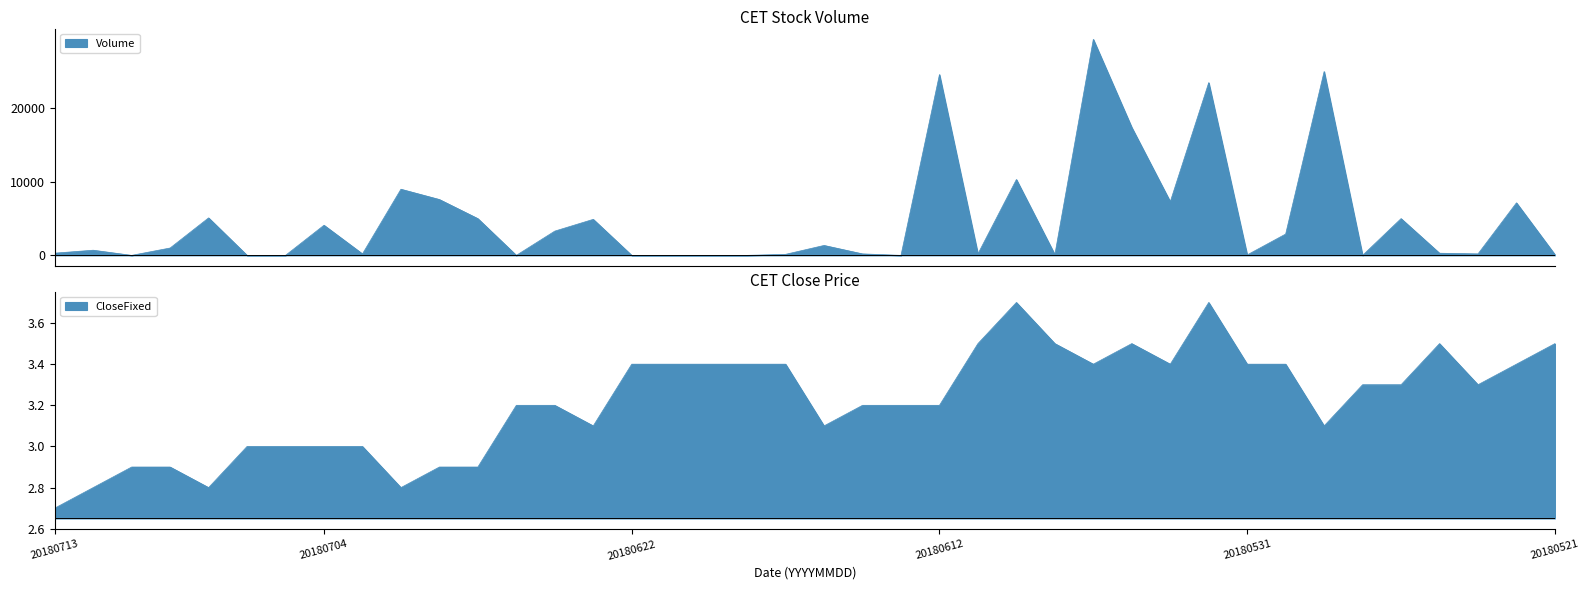

Count the number of categories in the chart.

40